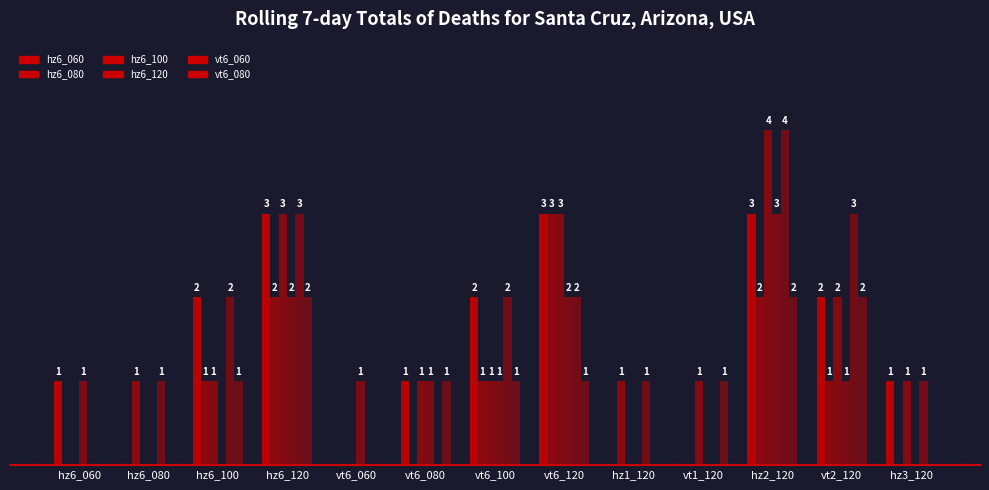

What is the sum of all vt6_060 values?

19